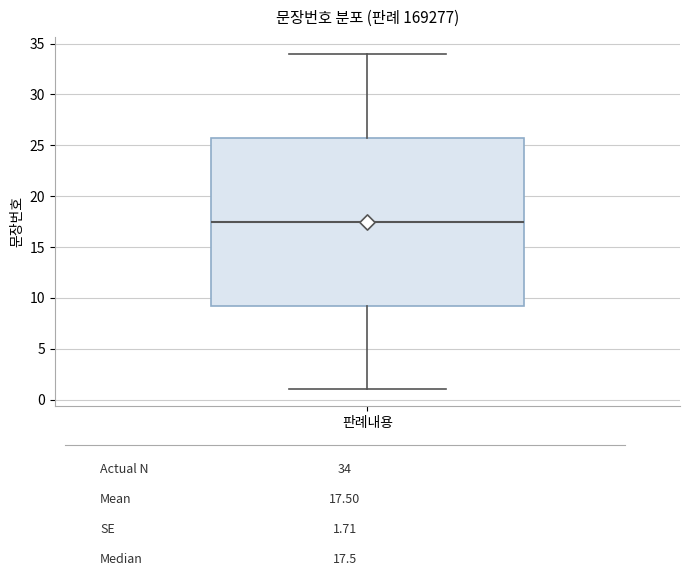

Where does the lower whisker of the box for 판례내용 end on the y-axis? The values are not printed on the chart, so give them approximately, as read against the axis.

1.0